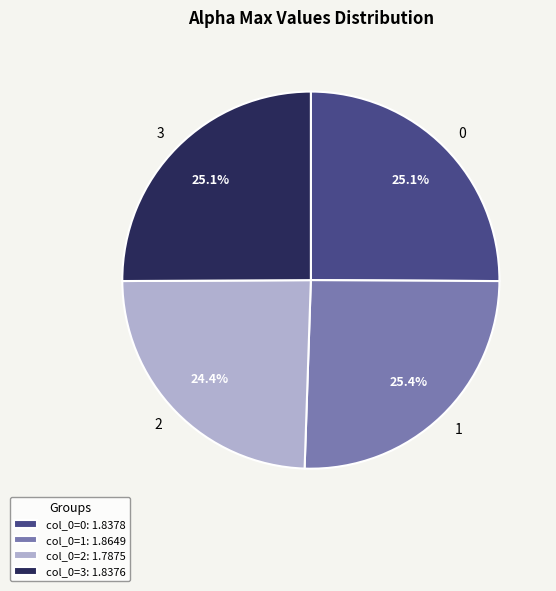

How many segments does this pie chart have?

4